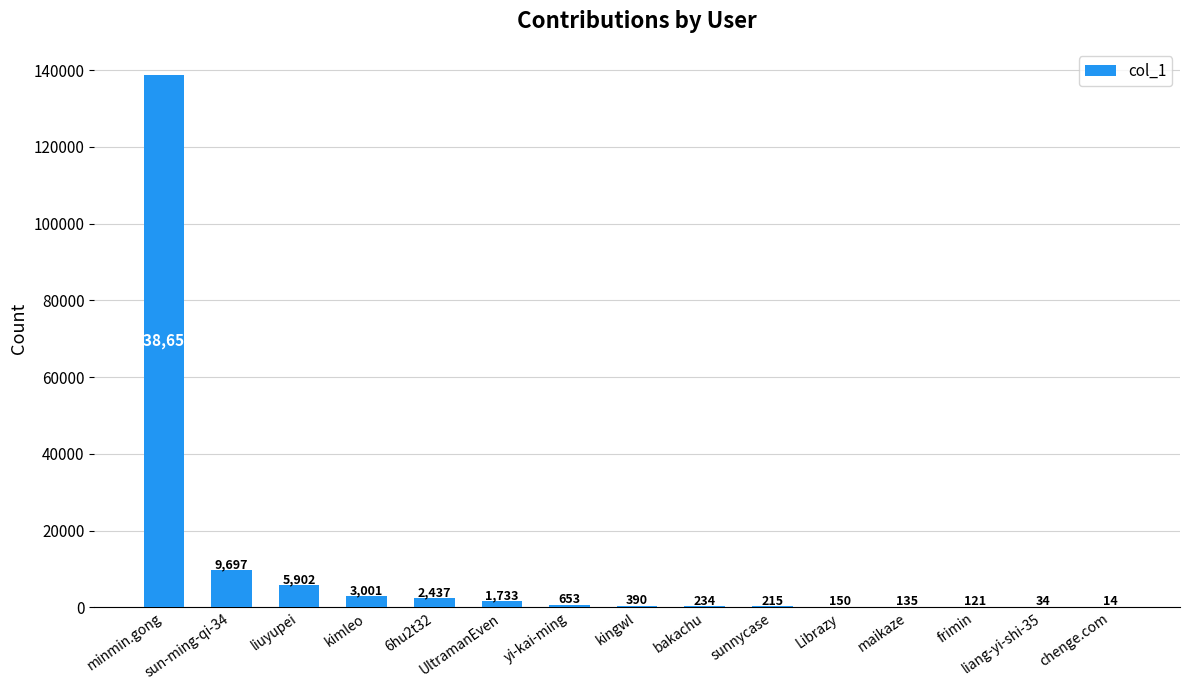

Which label corresponds to the largest value in the chart?

minmin.gong